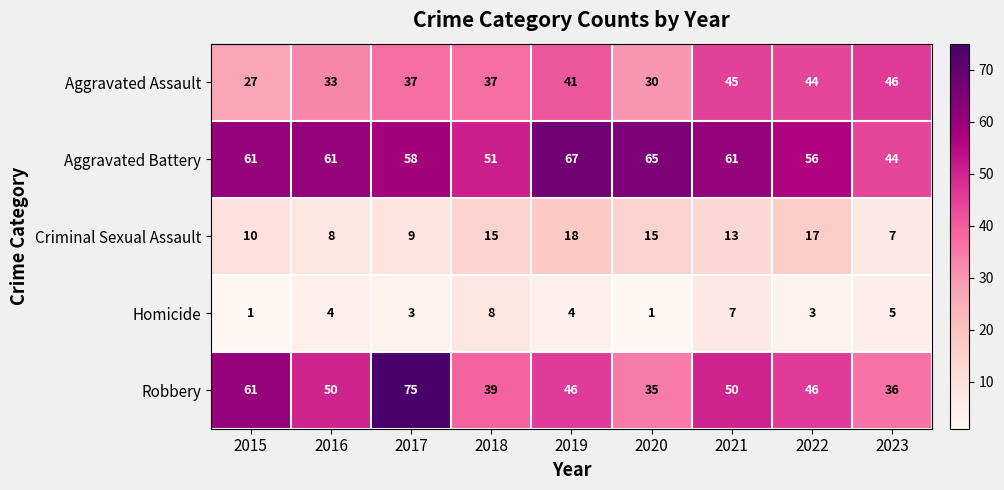

What is the lowest value of the Aggravated Assault series?

27